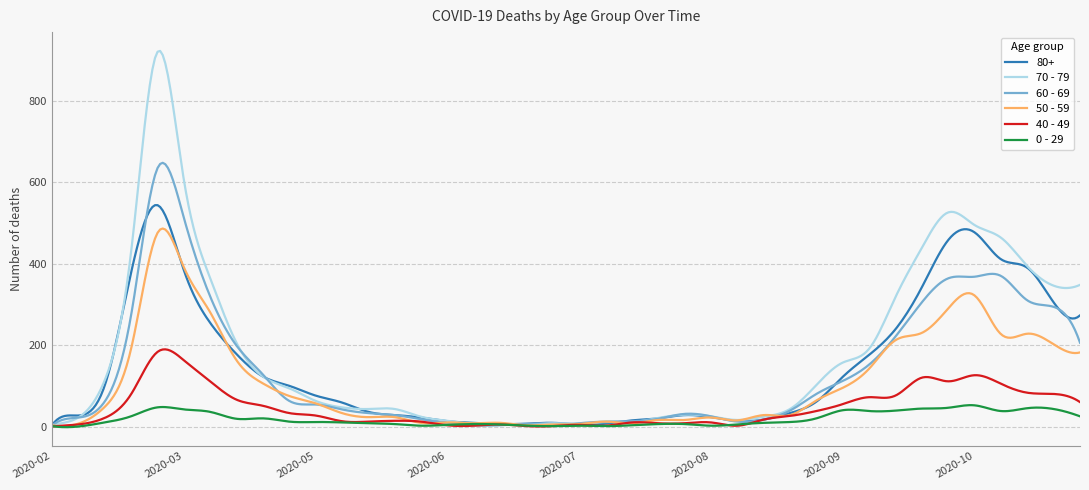

What is the highest value of the 50 - 59 series?

486.4